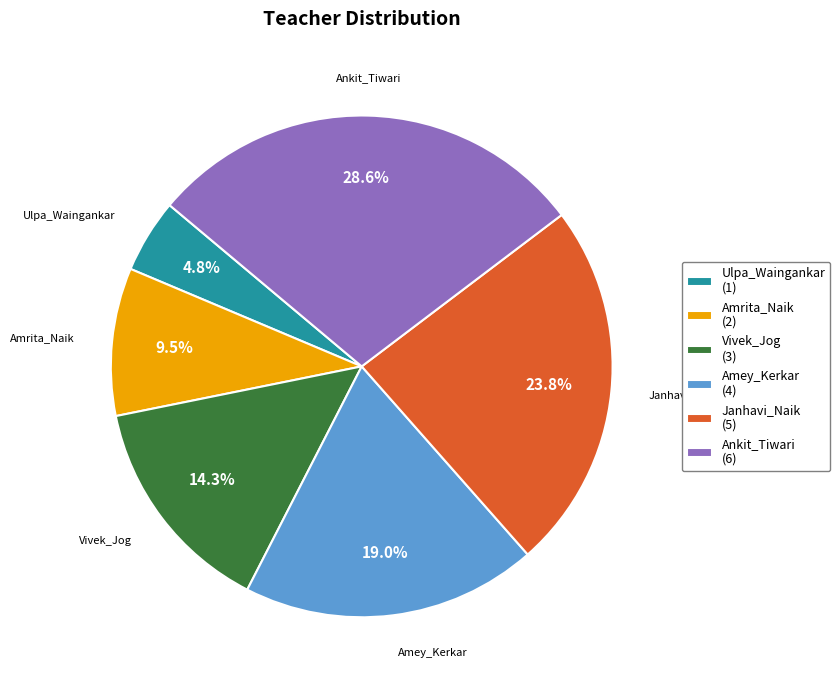

Approximately how many times larger is the value at Ankit_Tiwari compared to Janhavi_Naik?

1.2